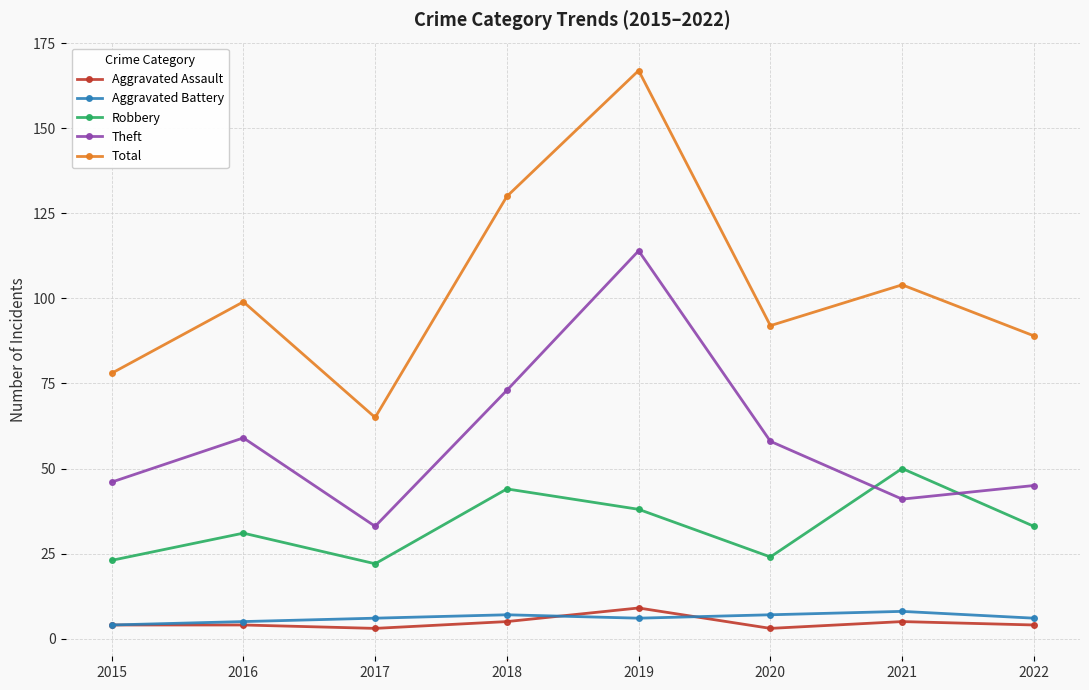

True or false: Theft and Total cross at least once.

False